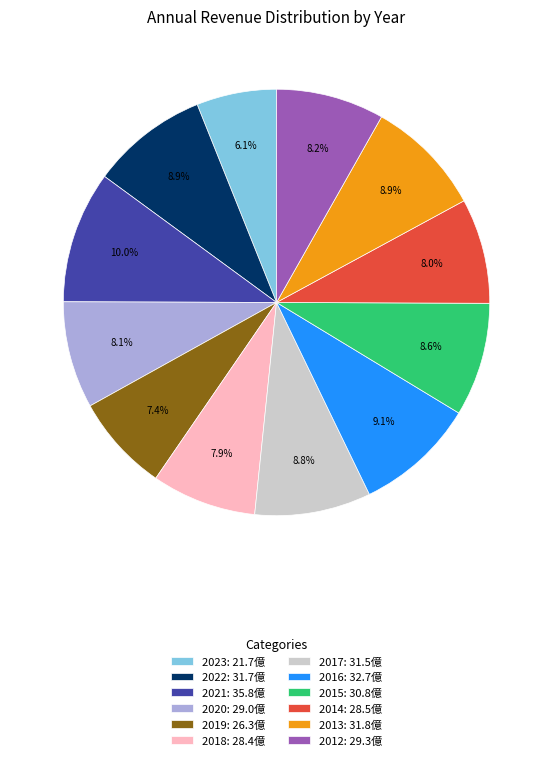

Is it true that 2015 is 9% of the pie?

True